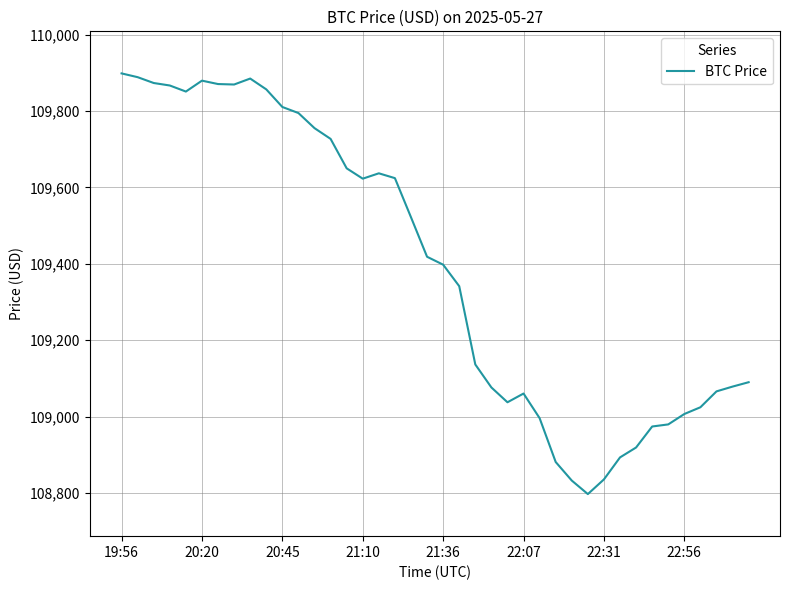

What is the minimum value shown in the chart?

108797.4